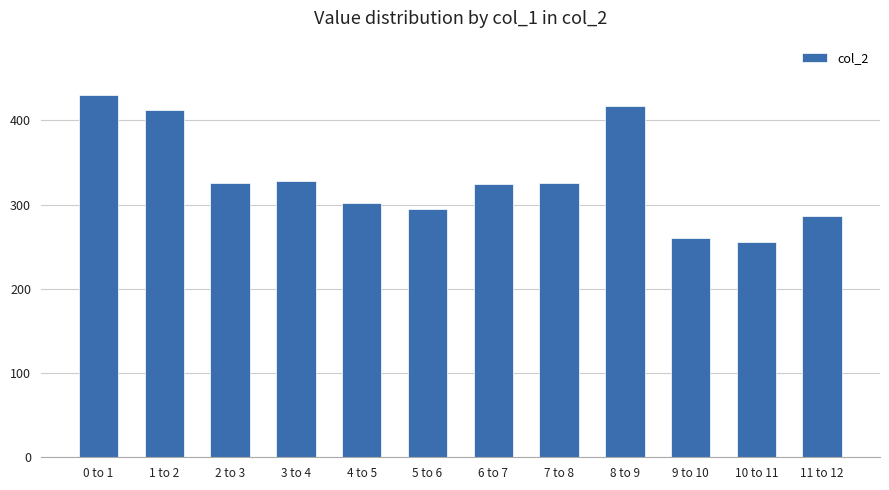

What is the sum of the values at 8 to 9 and 6 to 7?

741.6